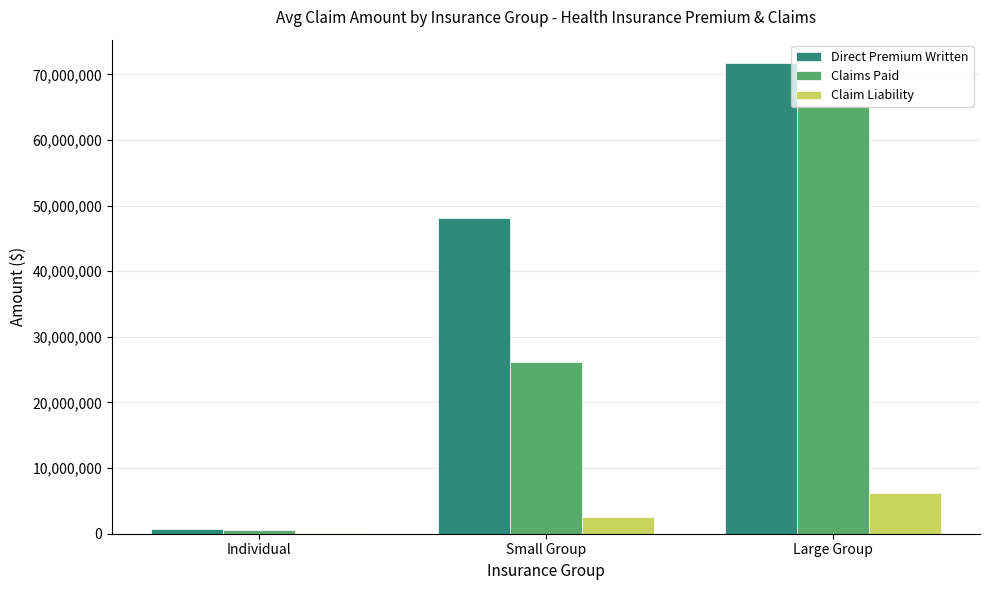

What is the approximate value of Claims Paid at Individual, to the nearest 100?

512300